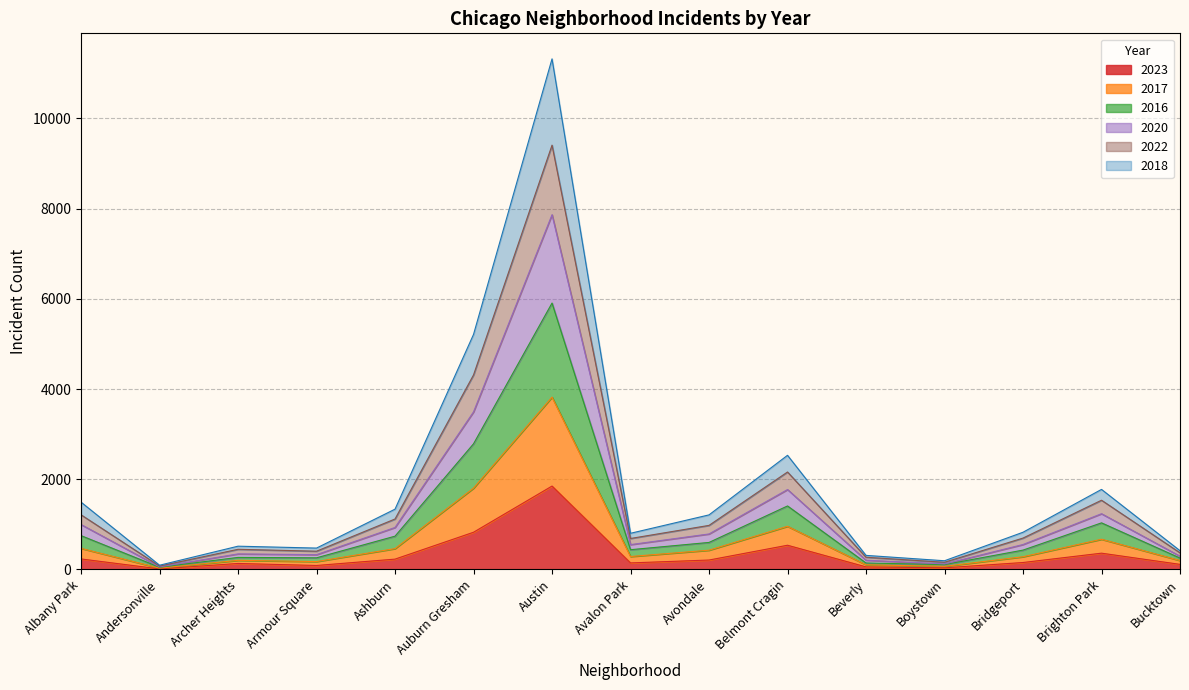

At which category is the sum across all series the highest?

Austin